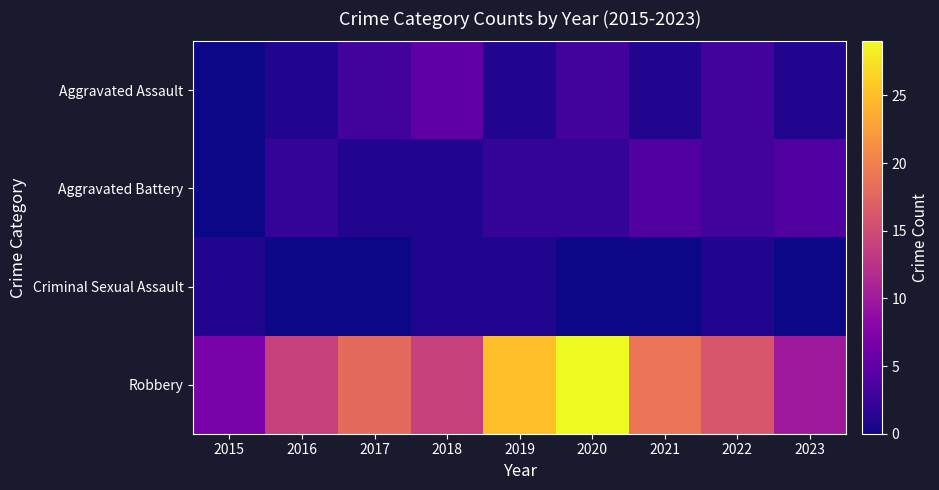

Which series changed the most between 2015 and 2021?

Robbery